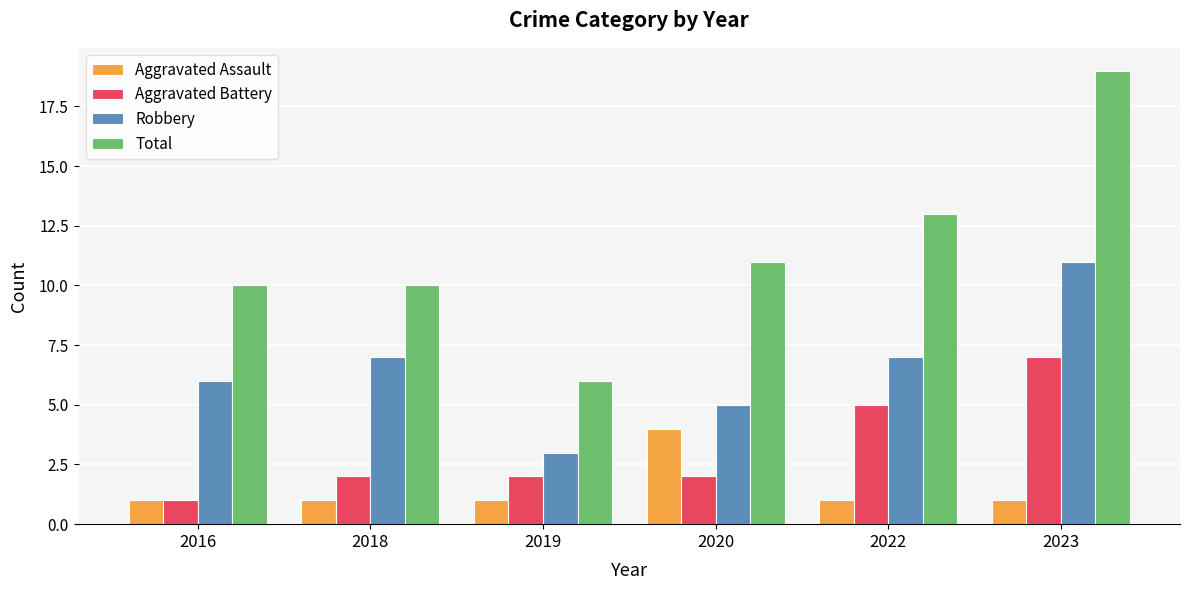

At which category is the sum across all series the highest?

2023